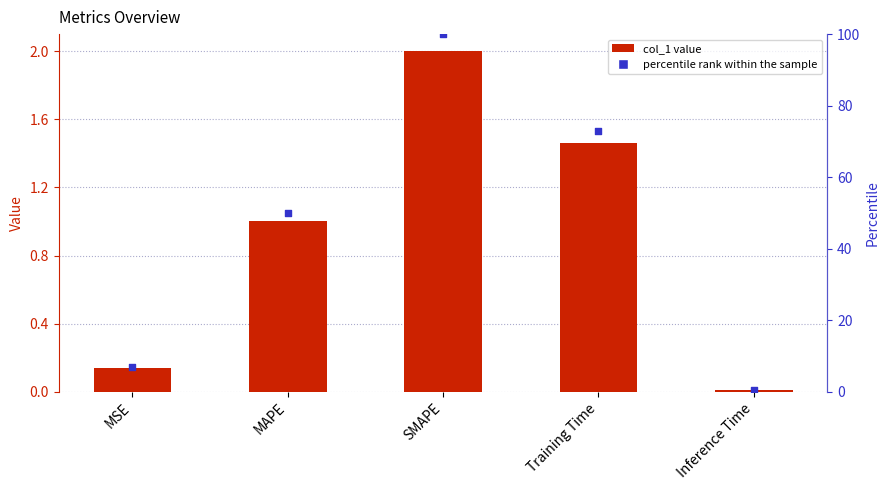

At which category is the sum across all series the highest?

SMAPE